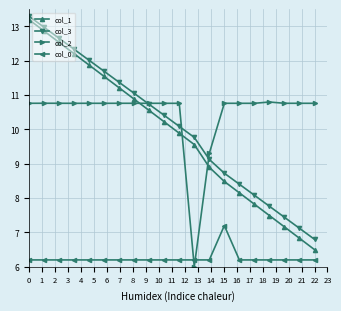

How many data points in col_1 are less than 10?

10